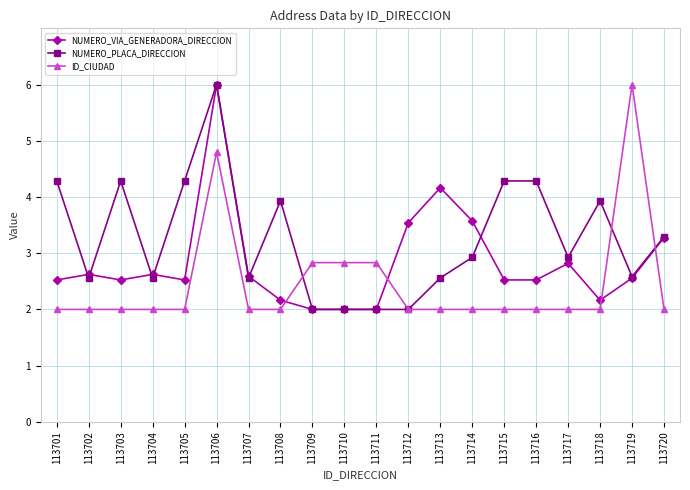

Where do ID_CIUDAD and NUMERO_VIA_GENERADORA_DIRECCION first cross each other?

113708 and 113709